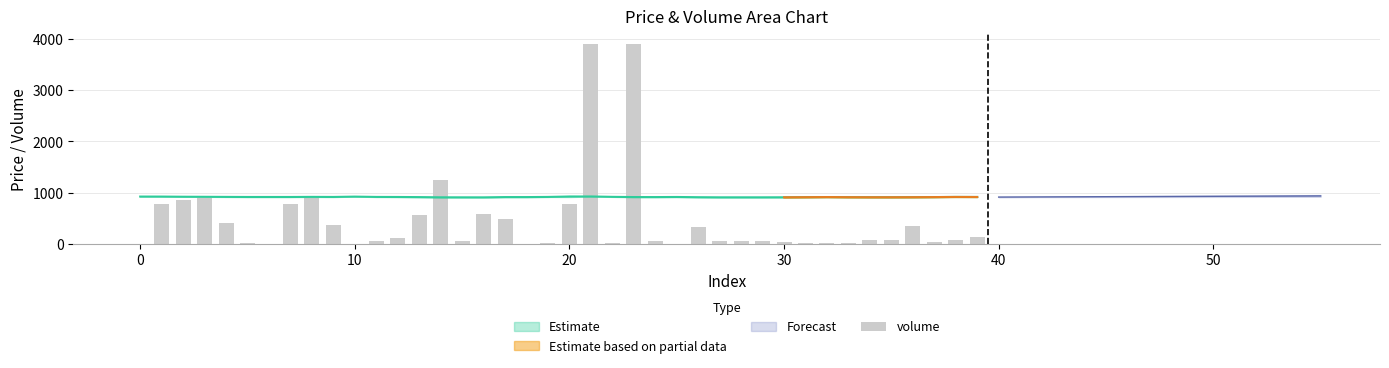

The value at 25 is 2.3. True or false?

False